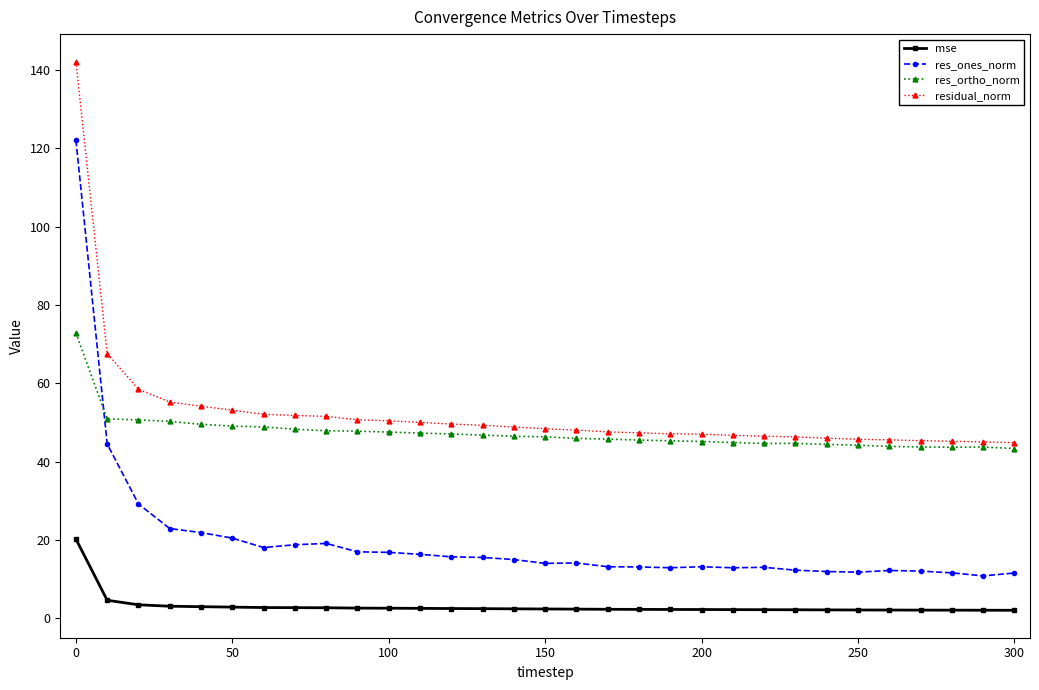

Rank the series by their maximum value, from highest to lowest.

residual_norm, res_ones_norm, res_ortho_norm, mse